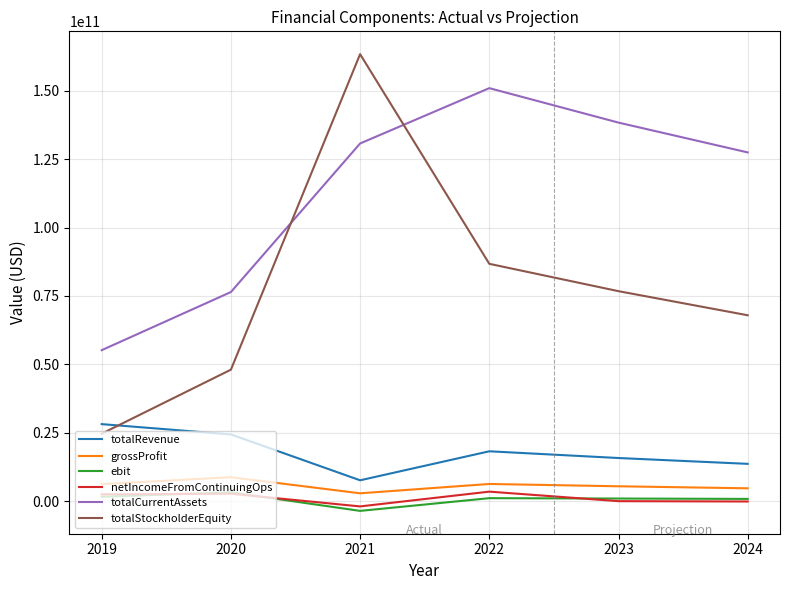

How many values in the netIncomeFromContinuingOps series are below 2531500000?

3